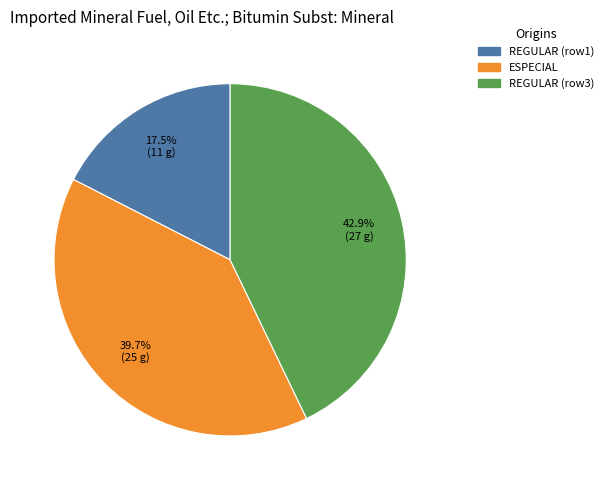

Which has a higher value, REGULAR (row1) or REGULAR (row3)?

REGULAR (row3)